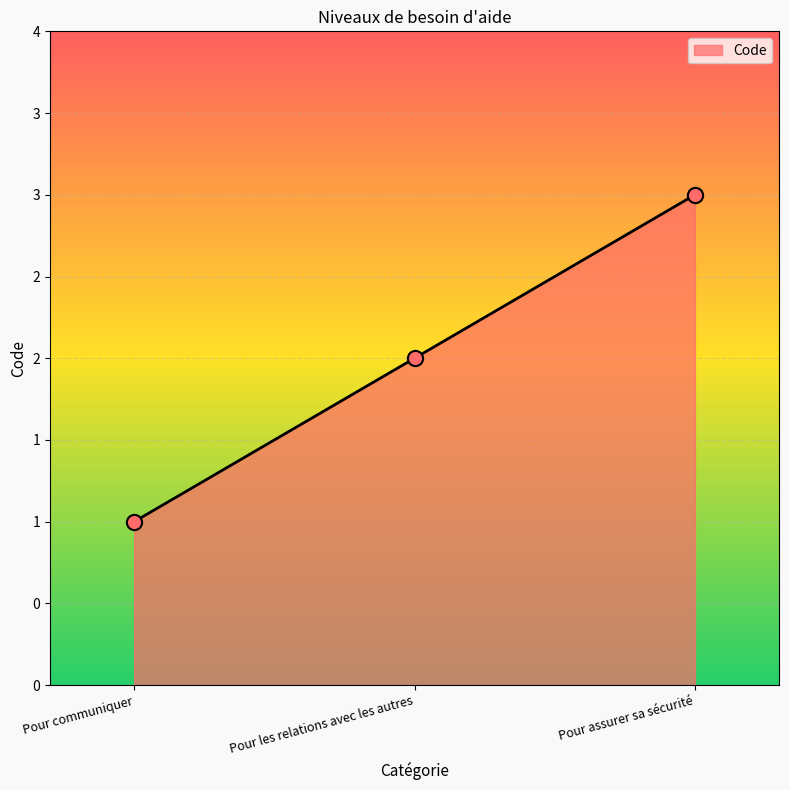

Approximately how many times larger is the value at Pour communiquer compared to Pour les relations avec les autres?

0.5